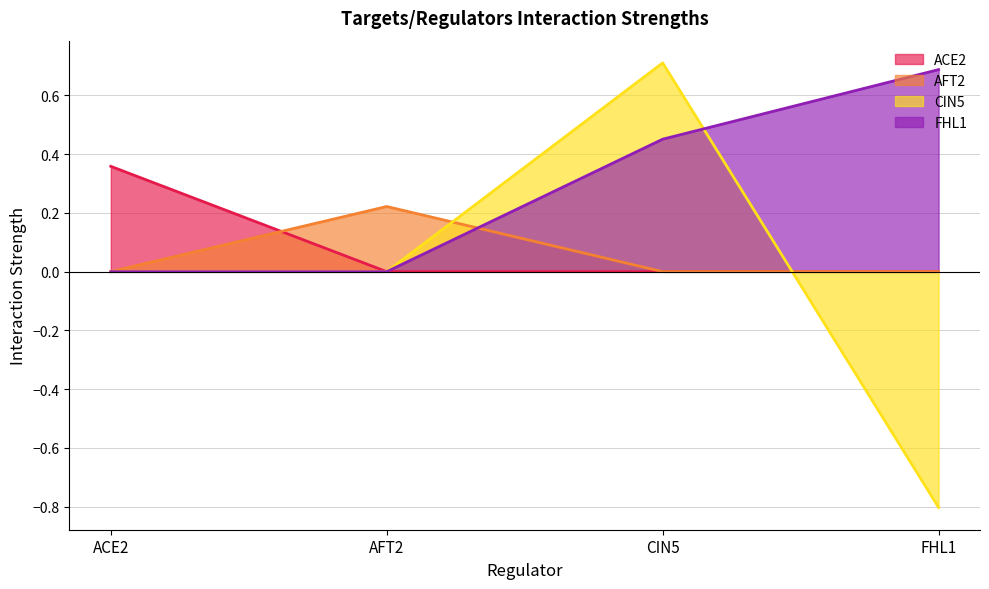

Is the value of ACE2 at CIN5 greater than the value of FHL1 at CIN5?

No